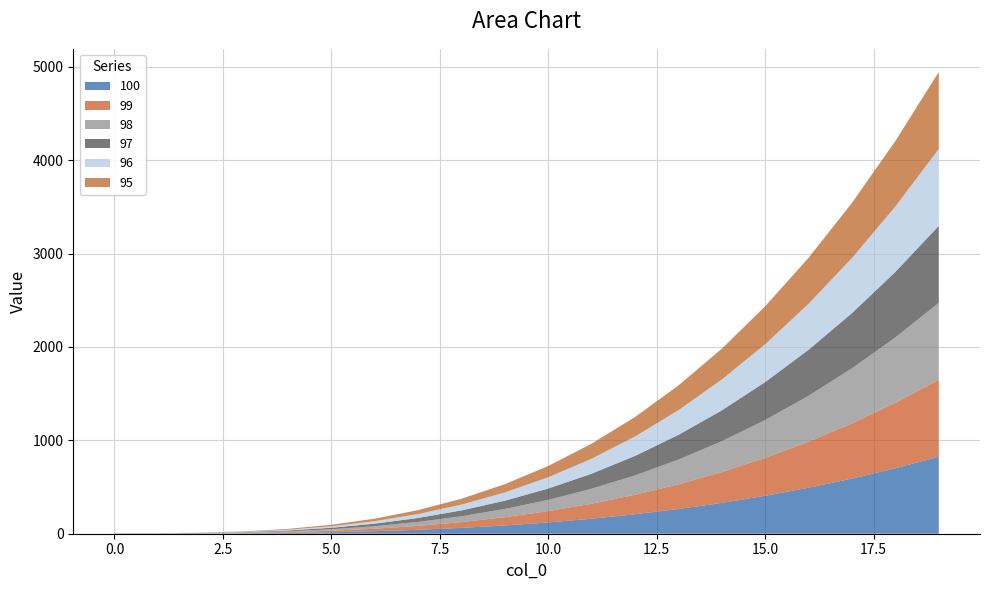

Reading left to right, extract all data points from this chart.

100: 1.0	1.1	2.0	4.2	8.7	16.0	26.9	42.2	62.4	88.5	121.0	160.7	208.4	264.6	330.3	406.0	492.5	590.6	700.8	824.1
99: 1.0	1.1	2.0	4.2	8.7	16.0	26.9	42.2	62.4	88.5	121.0	160.7	208.4	264.6	330.3	406.0	492.5	590.6	700.8	824.1
98: 1.0	1.1	2.0	4.2	8.7	16.0	26.9	42.2	62.4	88.5	121.0	160.7	208.4	264.6	330.3	406.0	492.5	590.6	700.8	824.1
97: 1.0	1.1	2.0	4.2	8.7	16.0	26.9	42.2	62.4	88.5	121.0	160.7	208.4	264.6	330.3	406.0	492.5	590.6	700.8	824.1
96: 1.0	1.1	2.0	4.2	8.7	16.0	26.9	42.2	62.4	88.5	121.0	160.7	208.4	264.6	330.3	406.0	492.5	590.6	700.8	824.1
95: 1.0	1.1	2.0	4.2	8.7	16.0	26.9	42.2	62.4	88.5	121.0	160.7	208.4	264.6	330.3	406.0	492.5	590.6	700.8	824.1